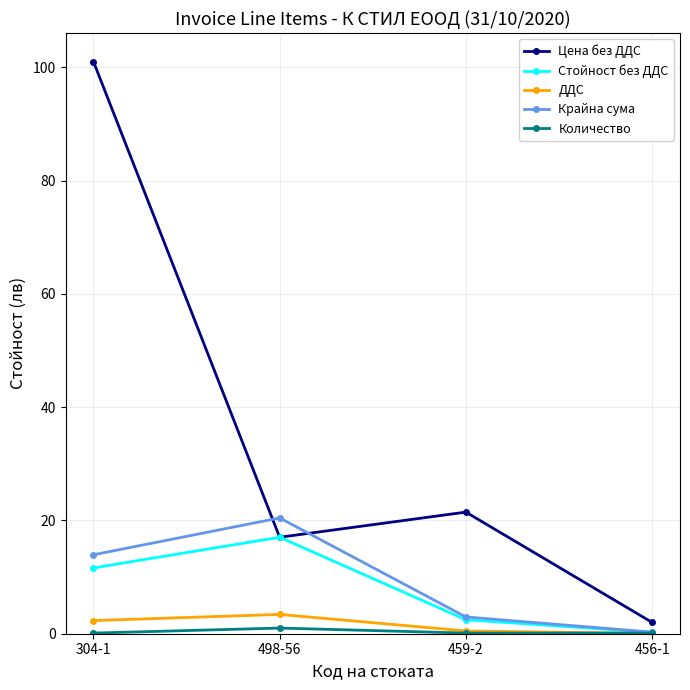

Where does the ДДС series first go above 2?

304-1